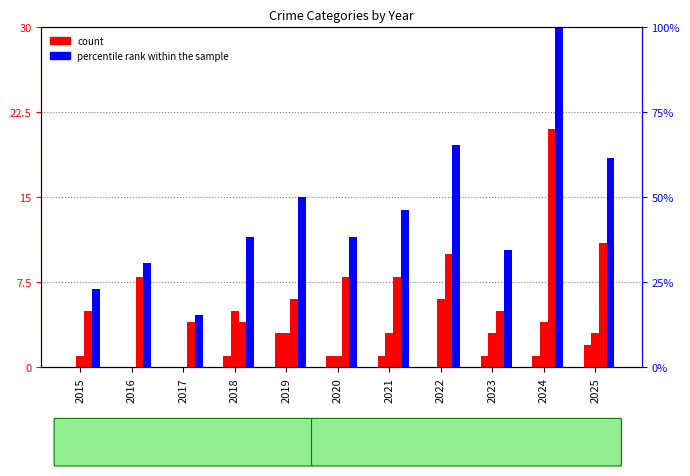

Are the bars grouped side by side (vs. stacked)?

Yes